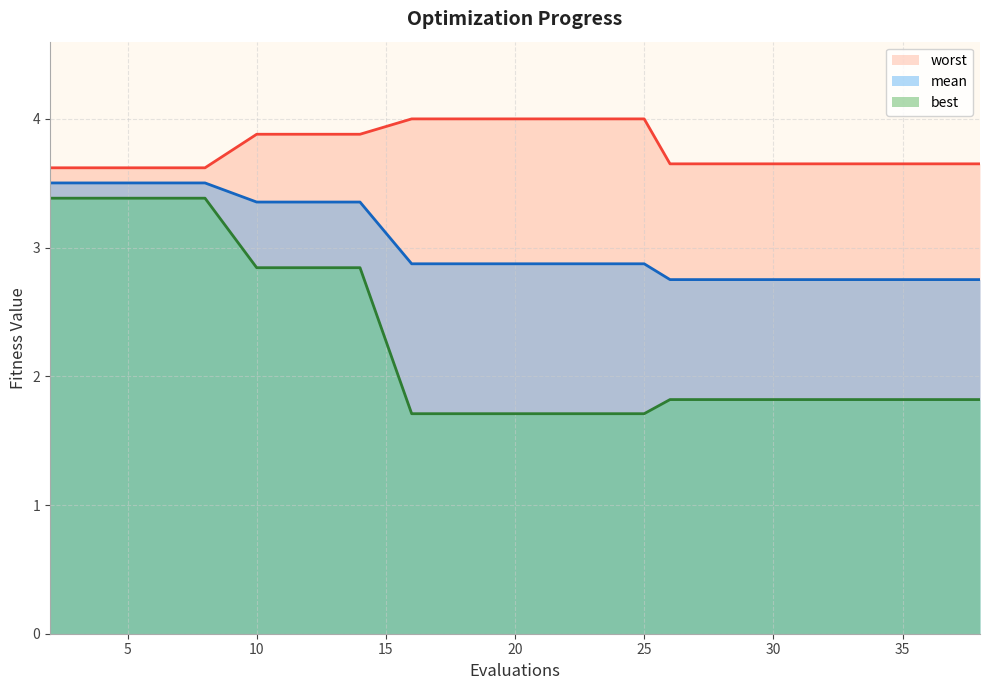

Rank the series at 28 from lowest to highest value.

best, mean, worst